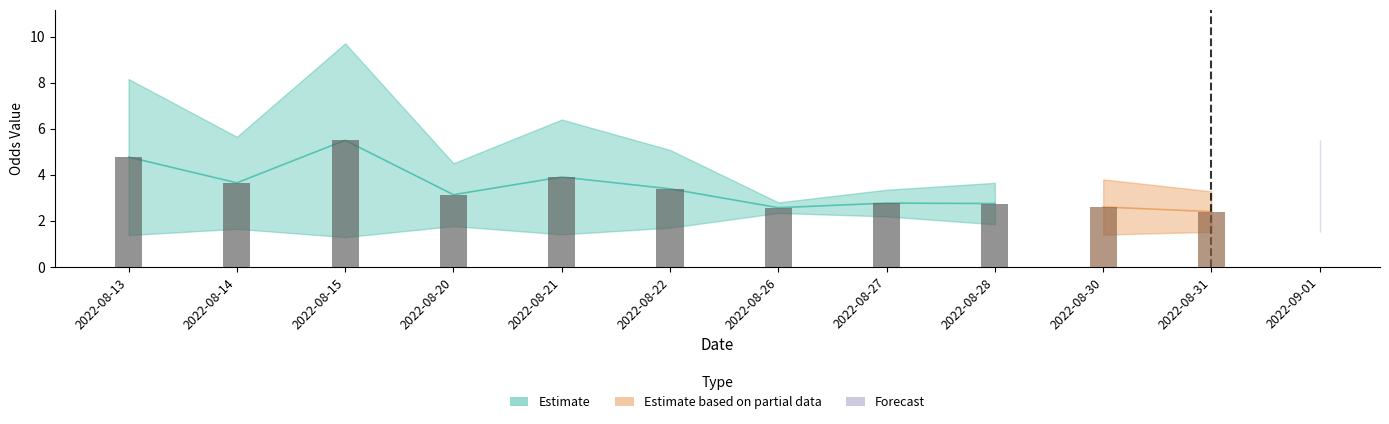

What is the difference between the Odd_Corners_A values at 10 and 6?

0.6